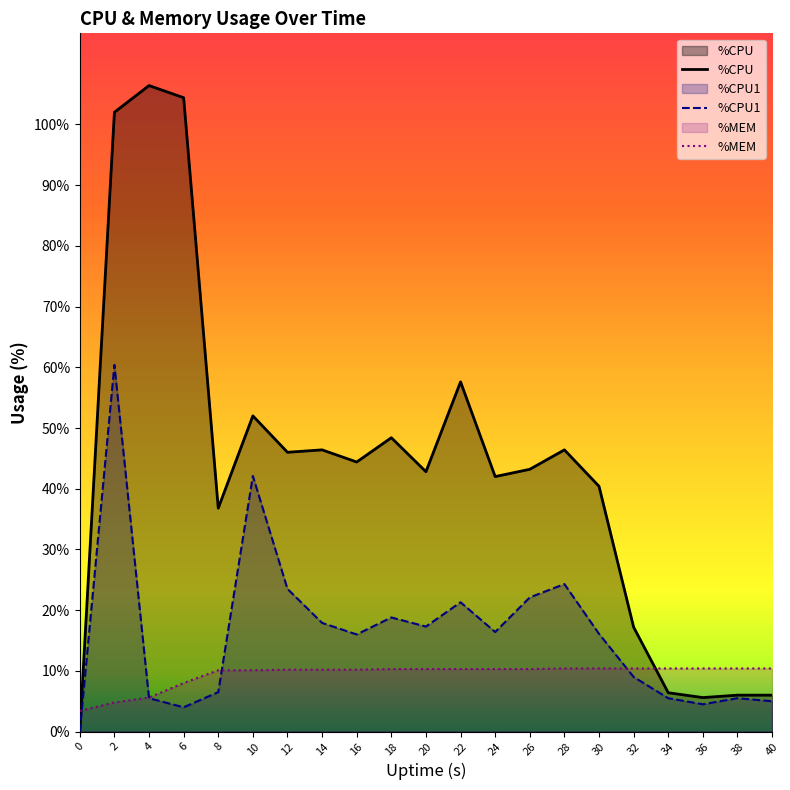

What is the difference between the %CPU values at 8 and 10?

15.2